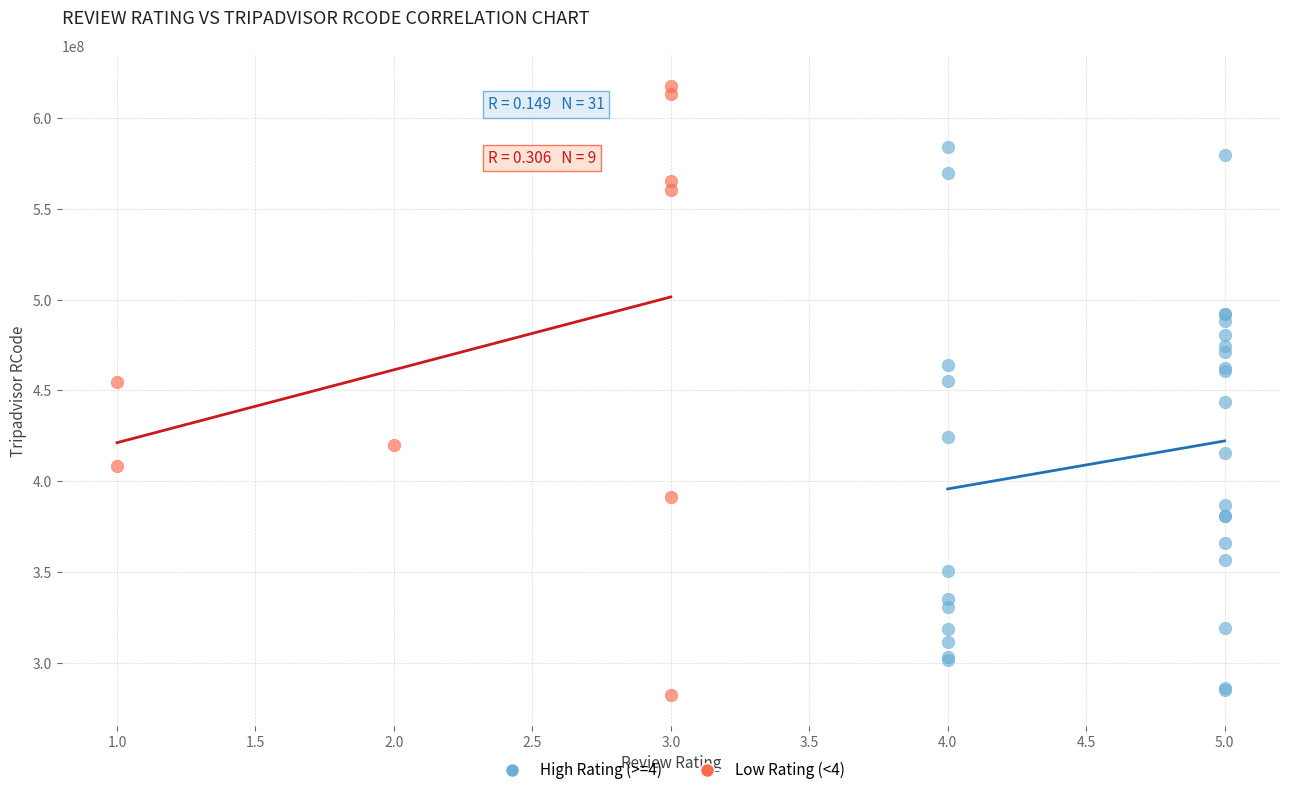

Which series reaches the minimum Y coordinate?

Low Rating (<4)